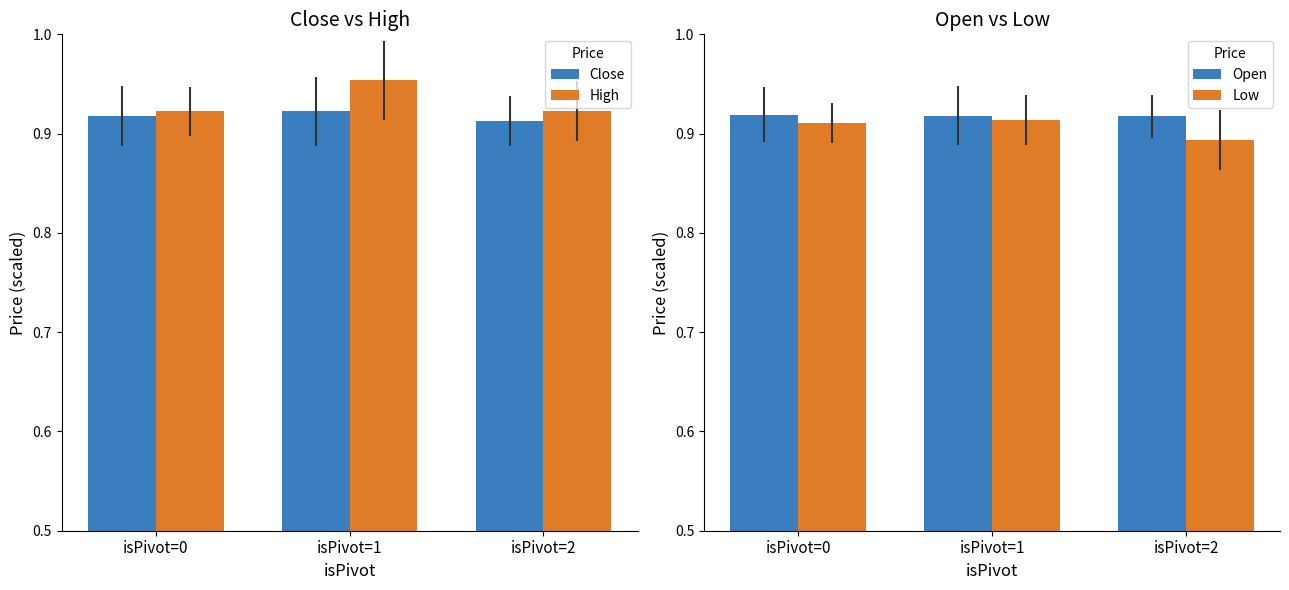

How many bars are there in total?

12